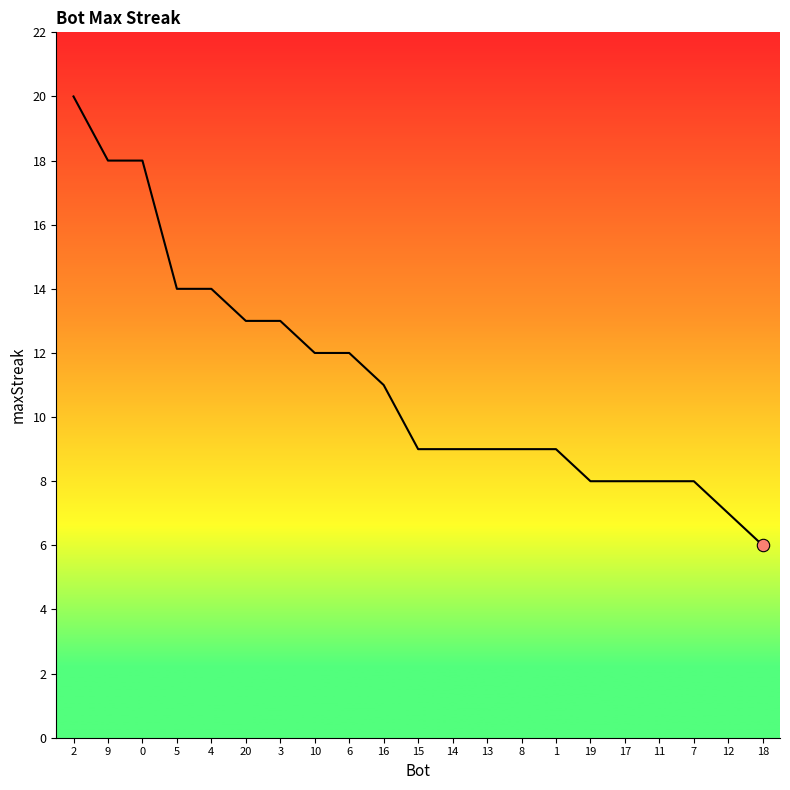

What is the ratio of the value at 2 to the value at 11?

2.5